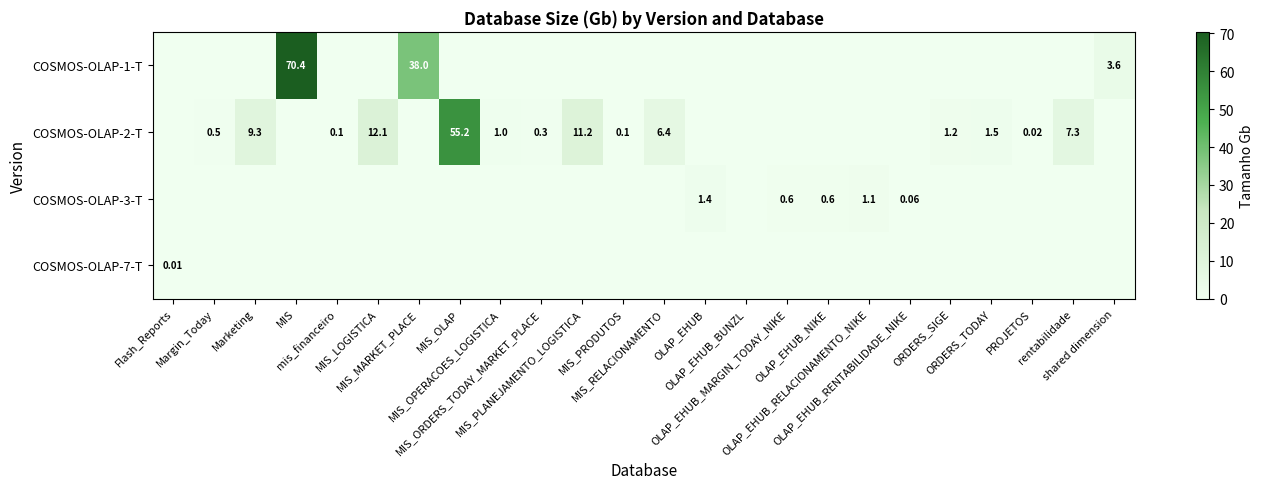

How many values in COSMOS-OLAP-2-T are above zero?

14